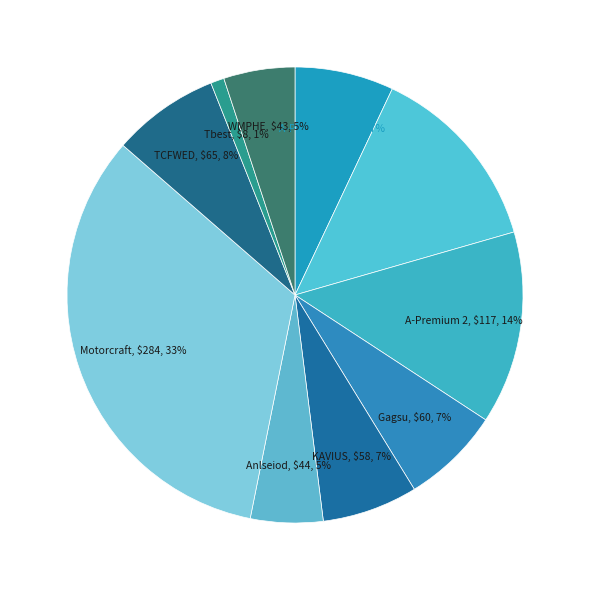

The A-Premium 2 slice represents 14% of the pie. True or false?

True